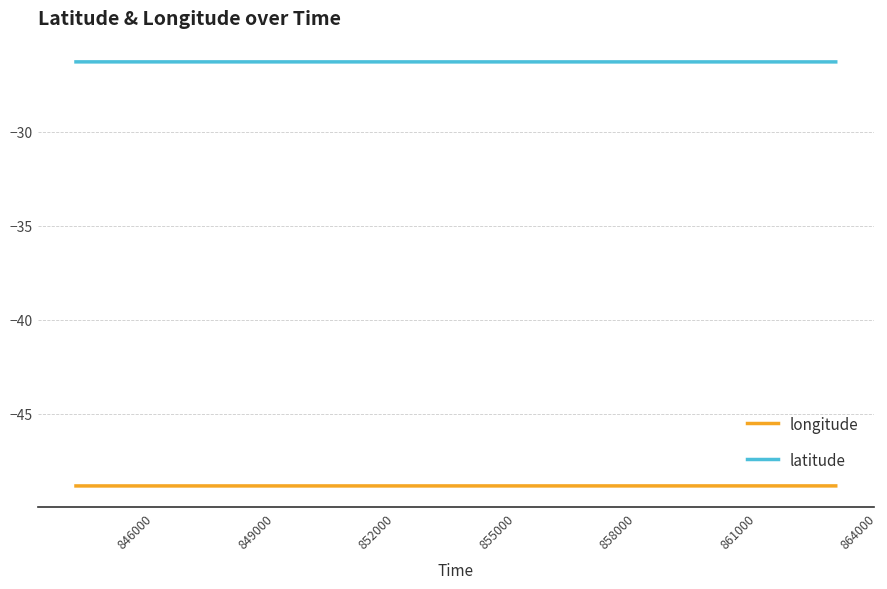

List the series in order of their peak value, lowest first.

longitude, latitude